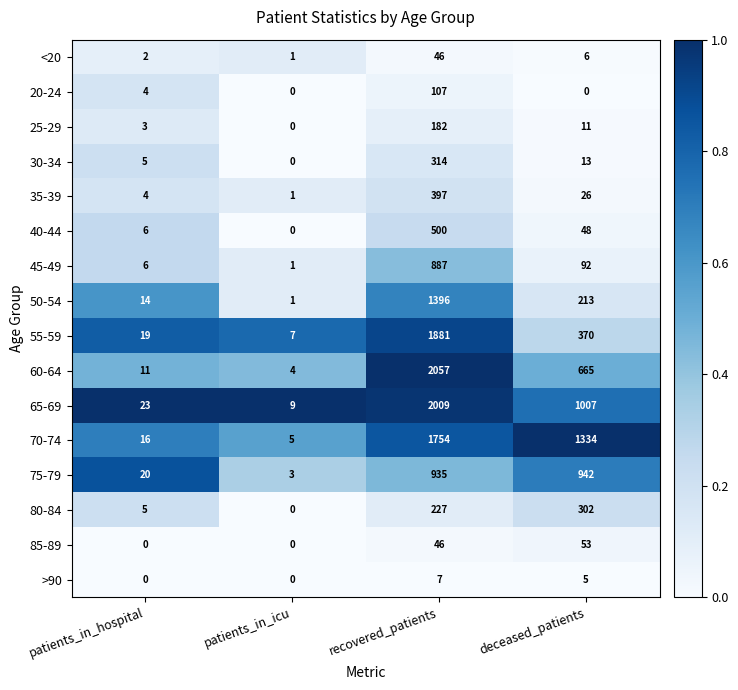

How many categories are shown in the chart?

4